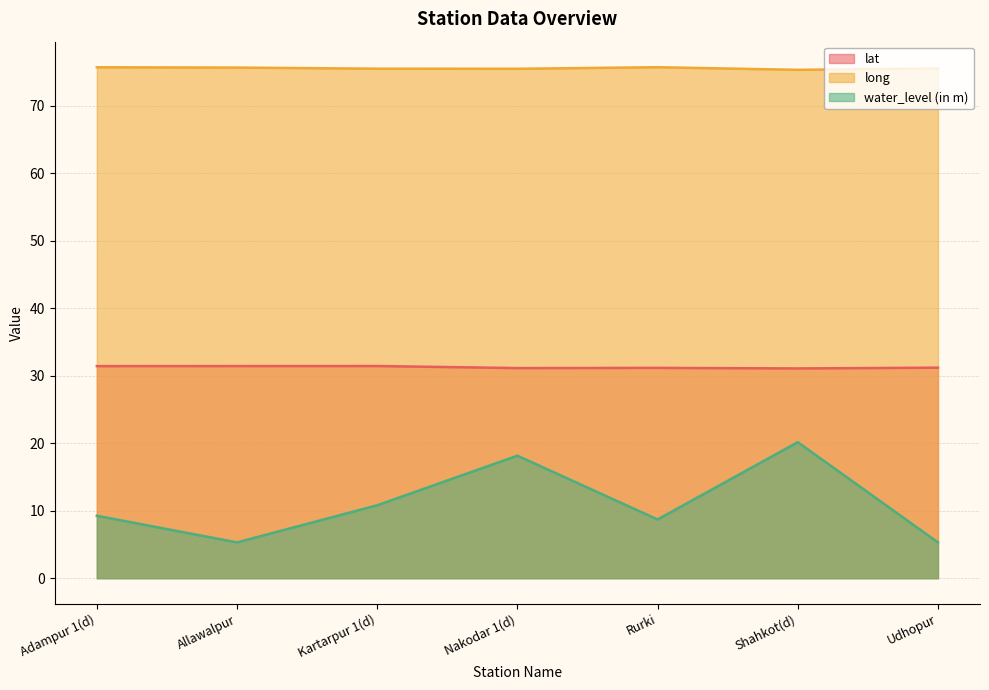

In lat, how many points are higher than both neighbors (excluding endpoints)?

2